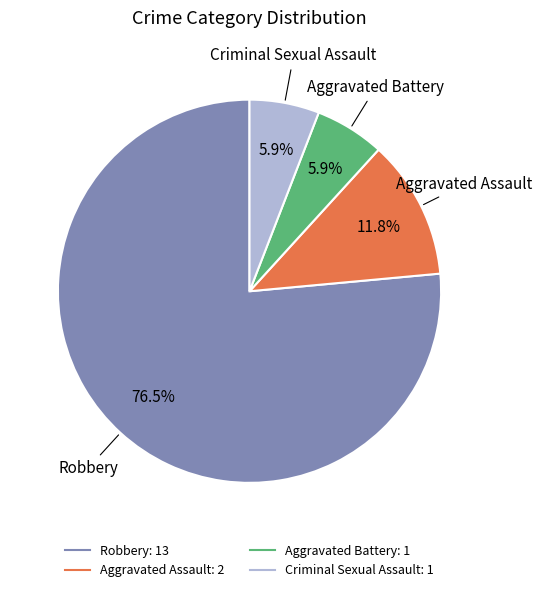

To the nearest percent, what is the average slice percentage?

25%